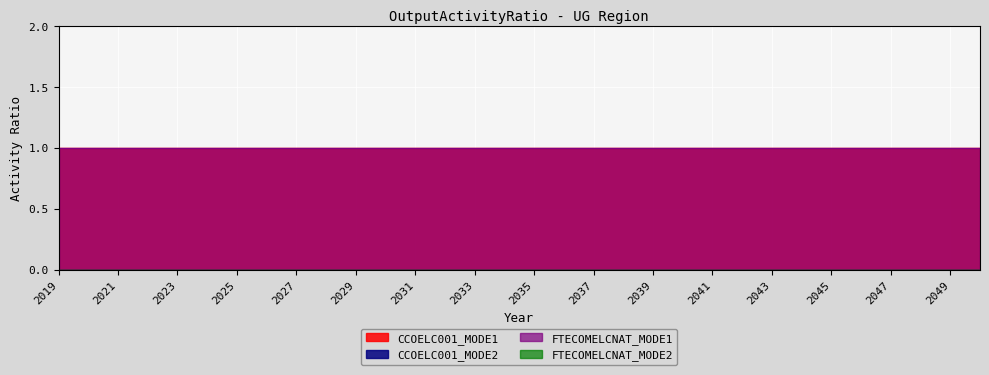

What is the highest value of the CCOELC001_MODE1 series?

1